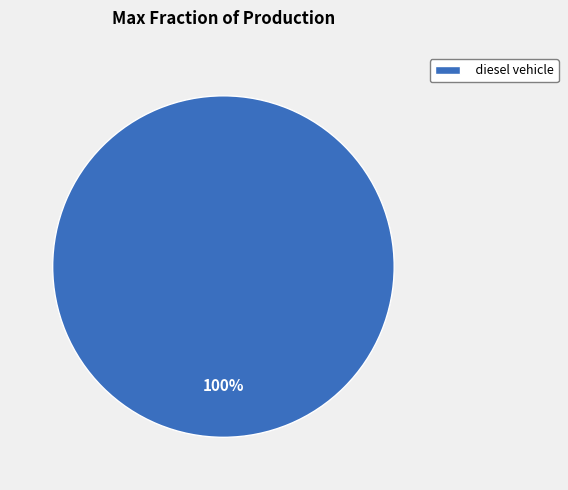

Count the number of slices in the pie.

1